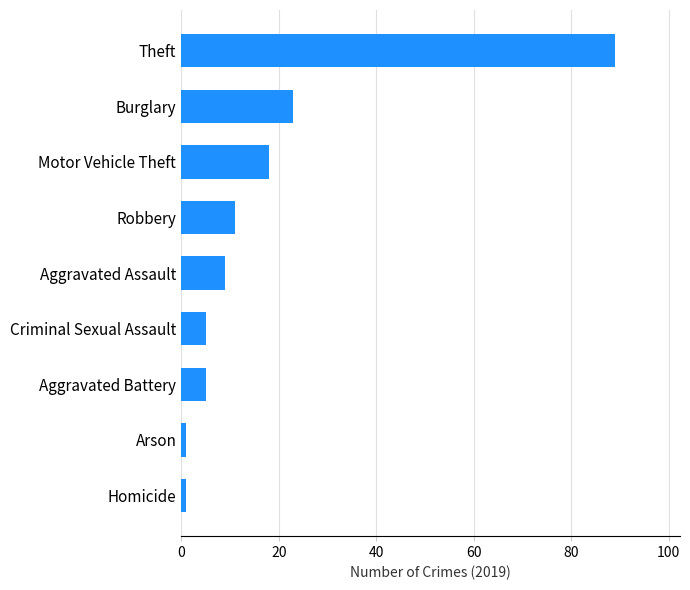

What is the difference between the maximum and minimum values?

88